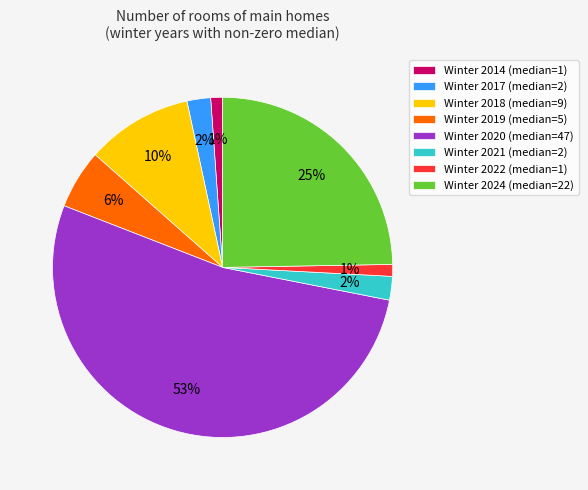

To the nearest percent, what is the difference between the largest and smallest slice percentages?

52%